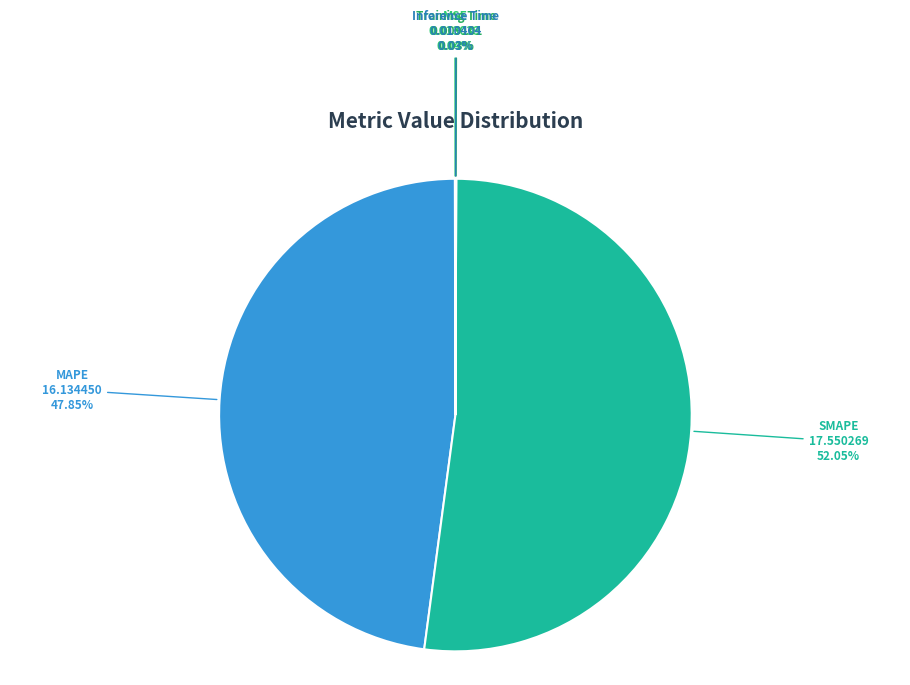

Does any single category account for the majority?

Yes